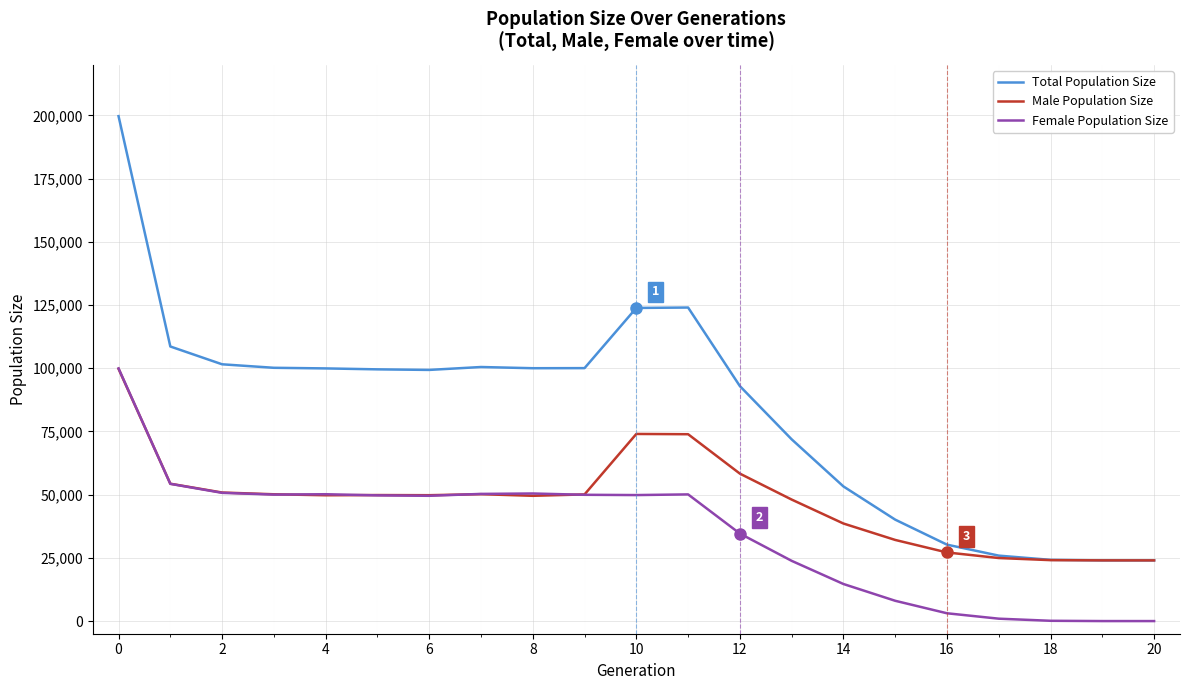

True or false: Female Population Size and Total Population Size intersect in this chart.

False